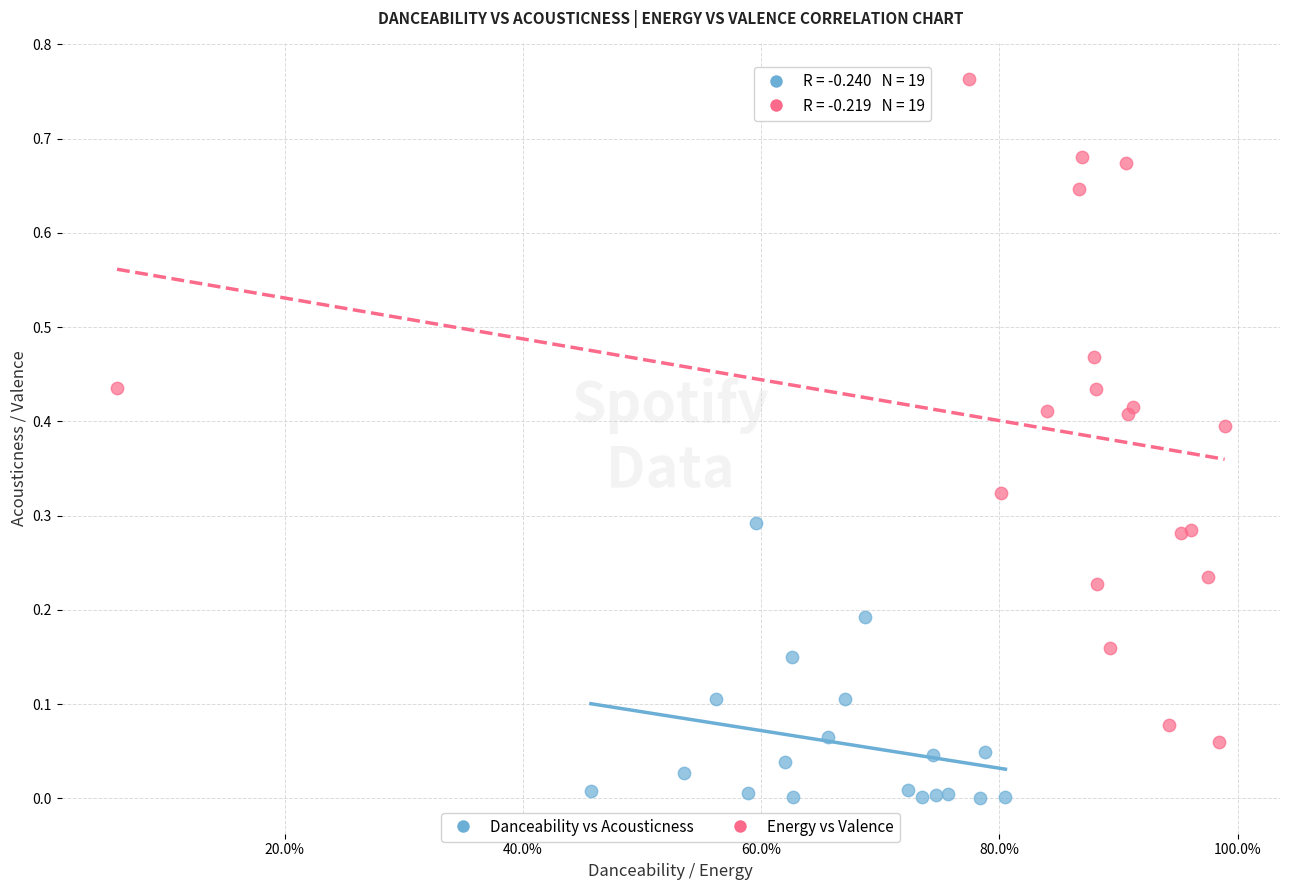

Which series reaches the minimum Y coordinate?

Danceability vs Acousticness